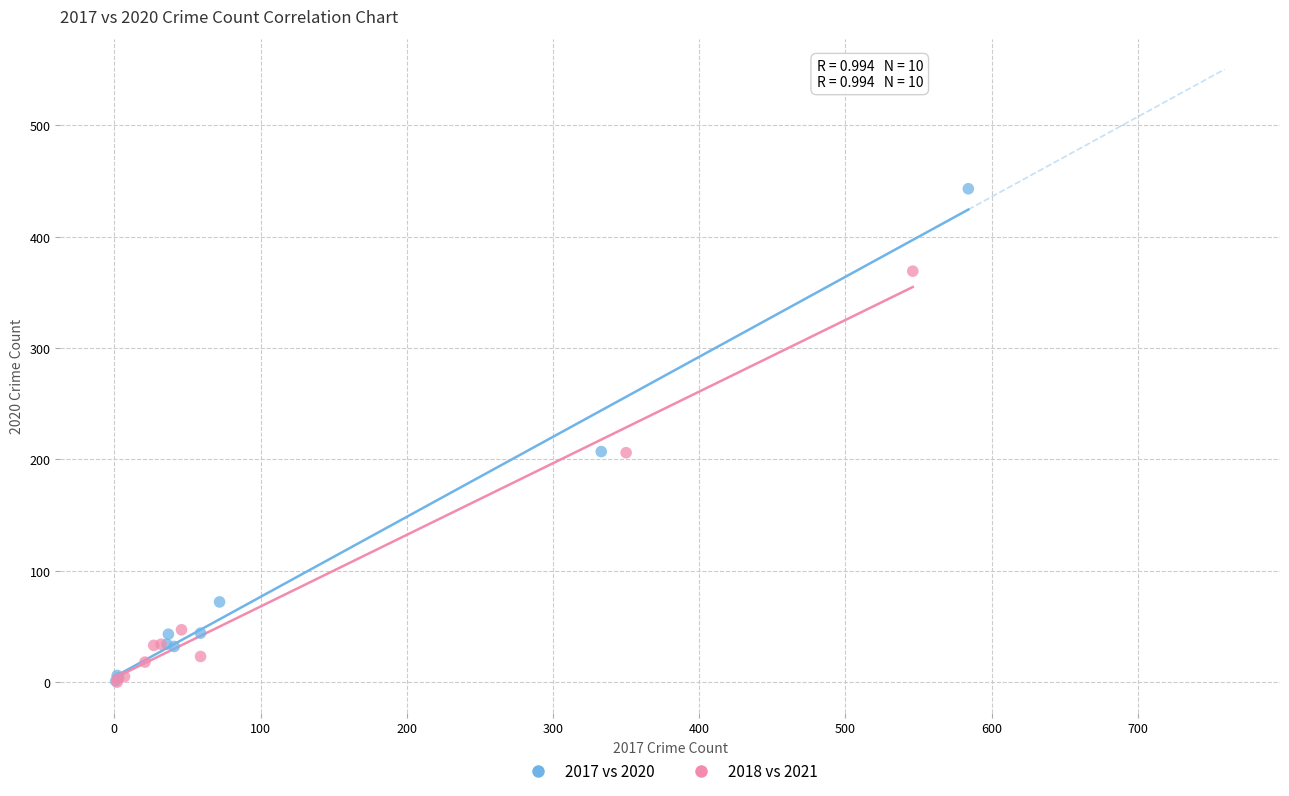

Which series reaches the maximum Y coordinate?

2017 vs 2020